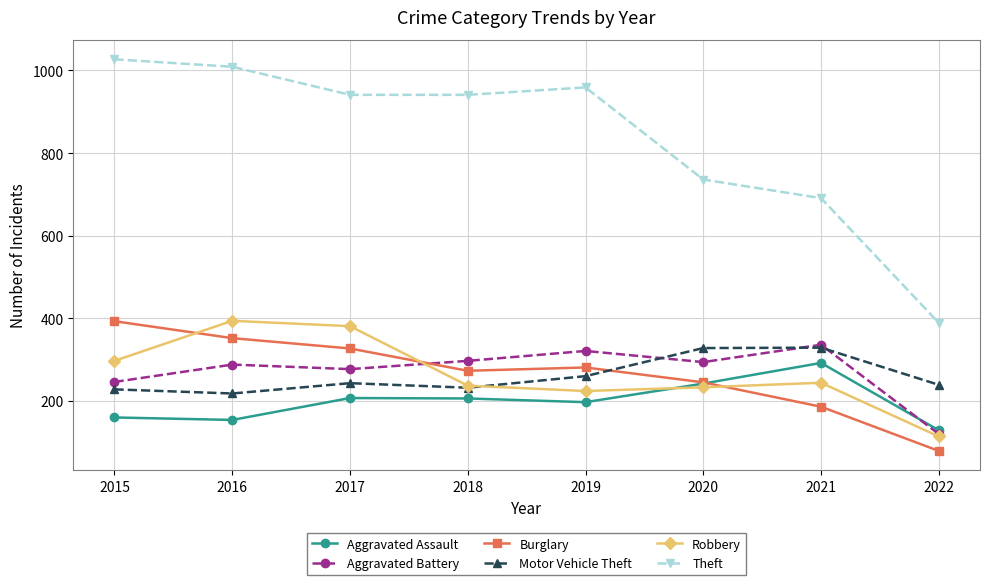

Rank the series at 2017 from highest to lowest value.

Theft, Robbery, Burglary, Aggravated Battery, Motor Vehicle Theft, Aggravated Assault